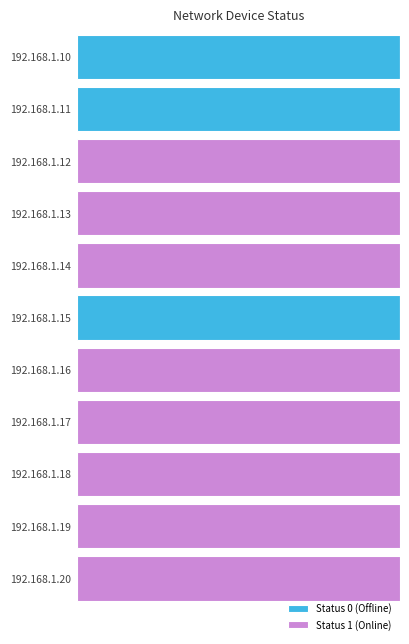

What are all the series names shown in the legend?

Status 0 (Offline), Status 1 (Online)